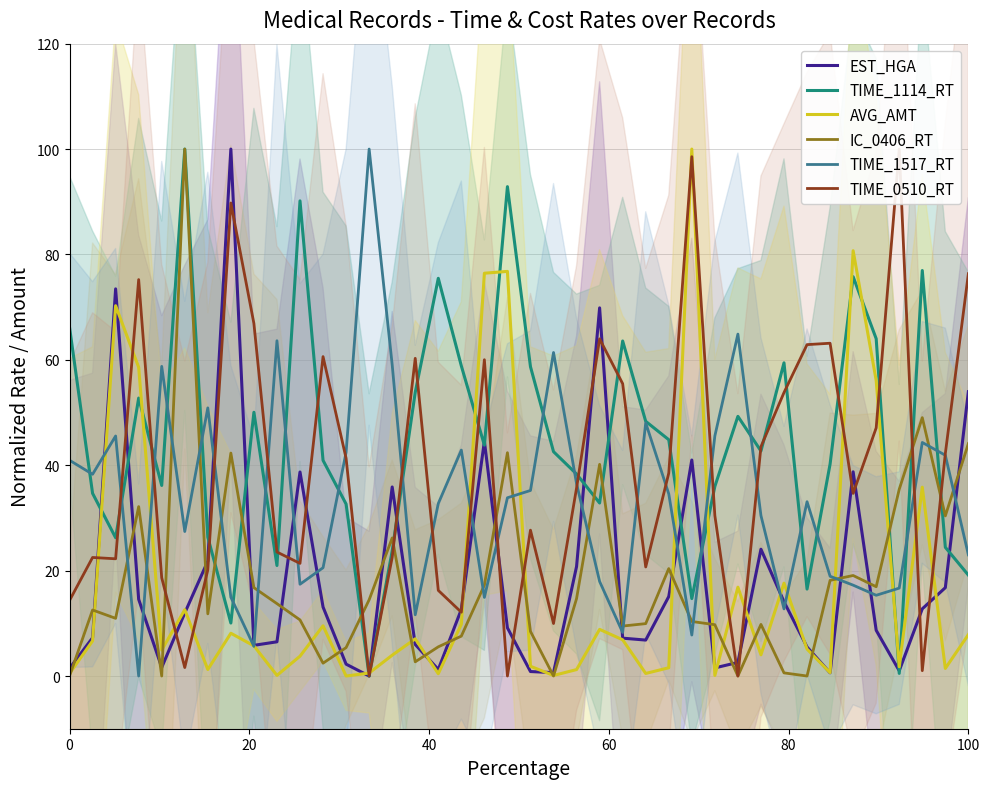

True or false: TIME_1114_RT has a value of 19.1 at 100.

True